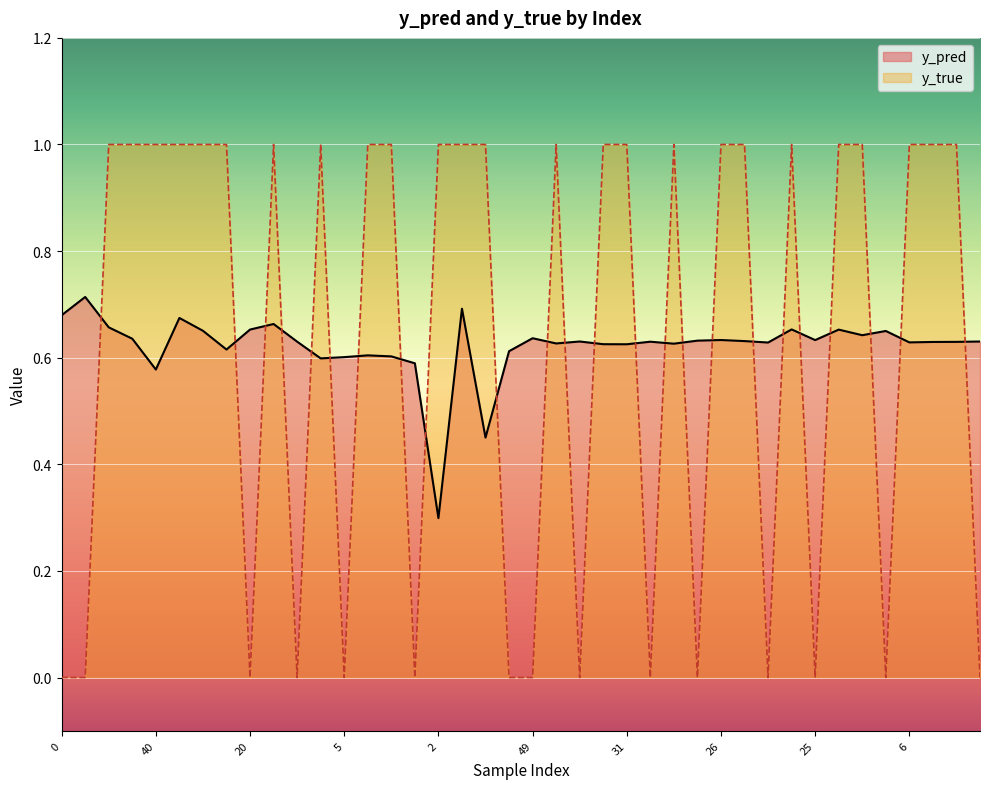

Count the number of data series in this chart.

2